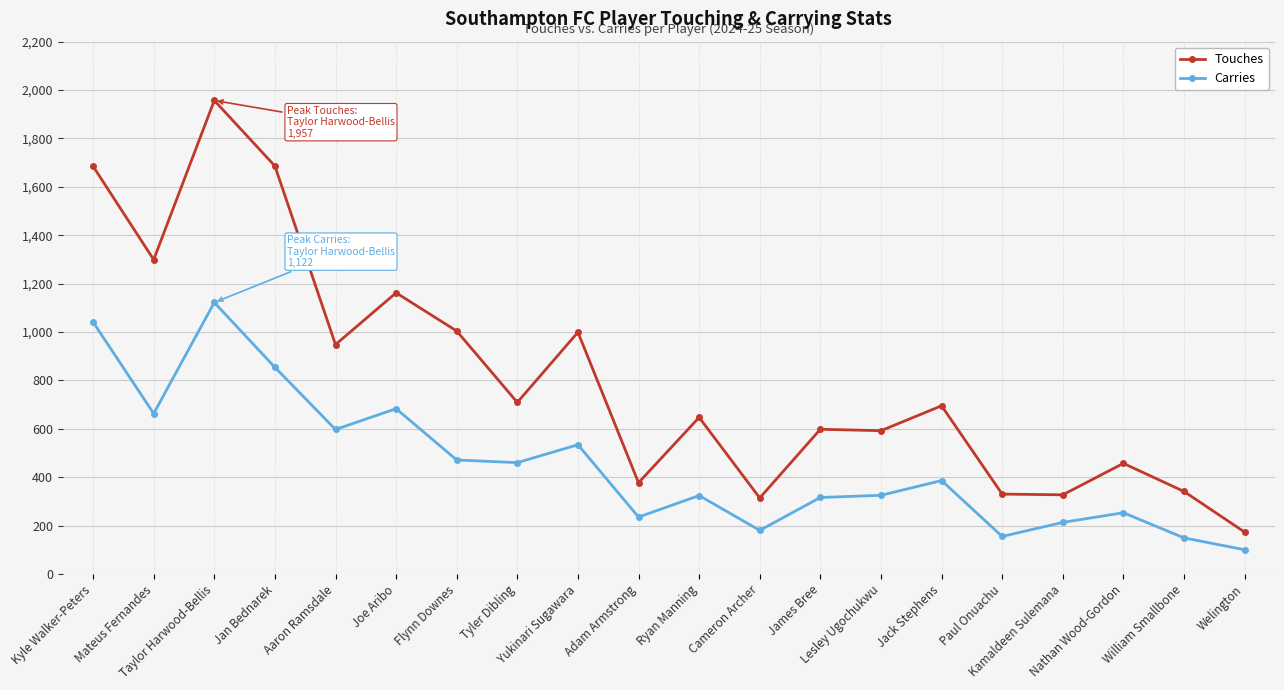

What is the total value across all series at Ryan Manning?

971